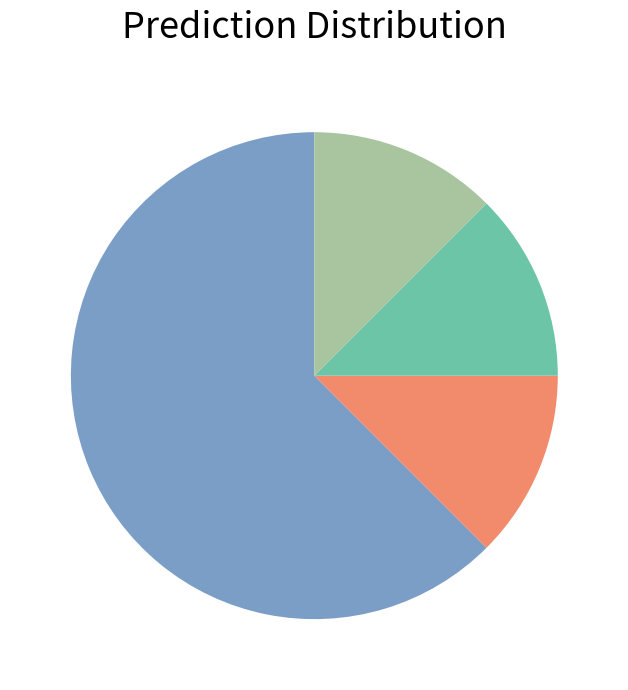

Is there any slice that represents more than half of the pie?

Yes